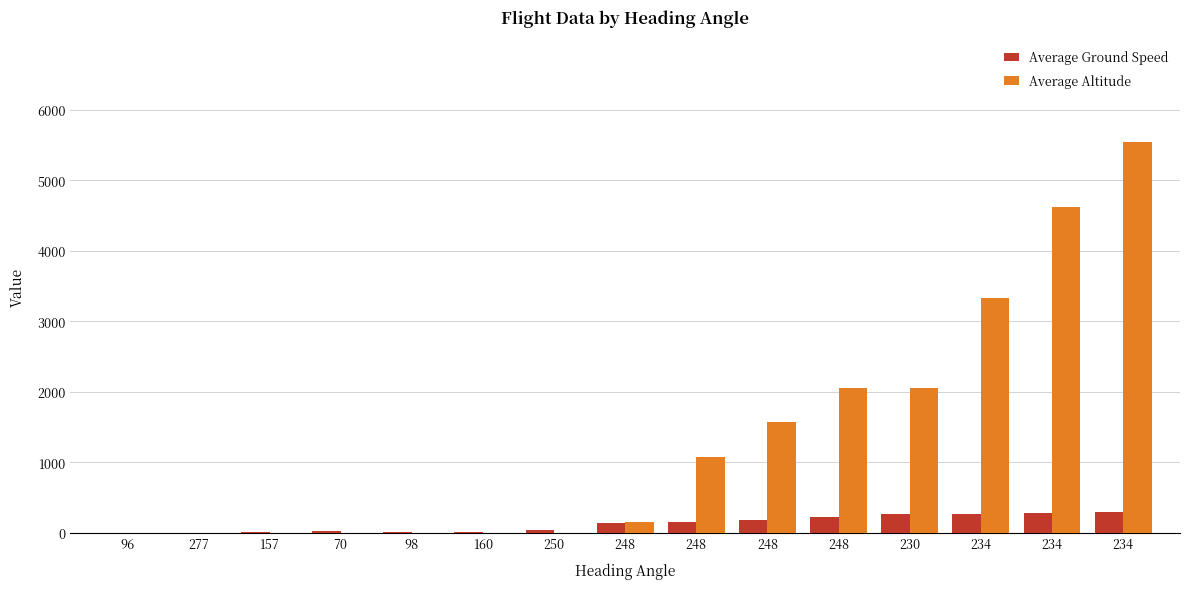

How many distinct data groups are displayed?

2